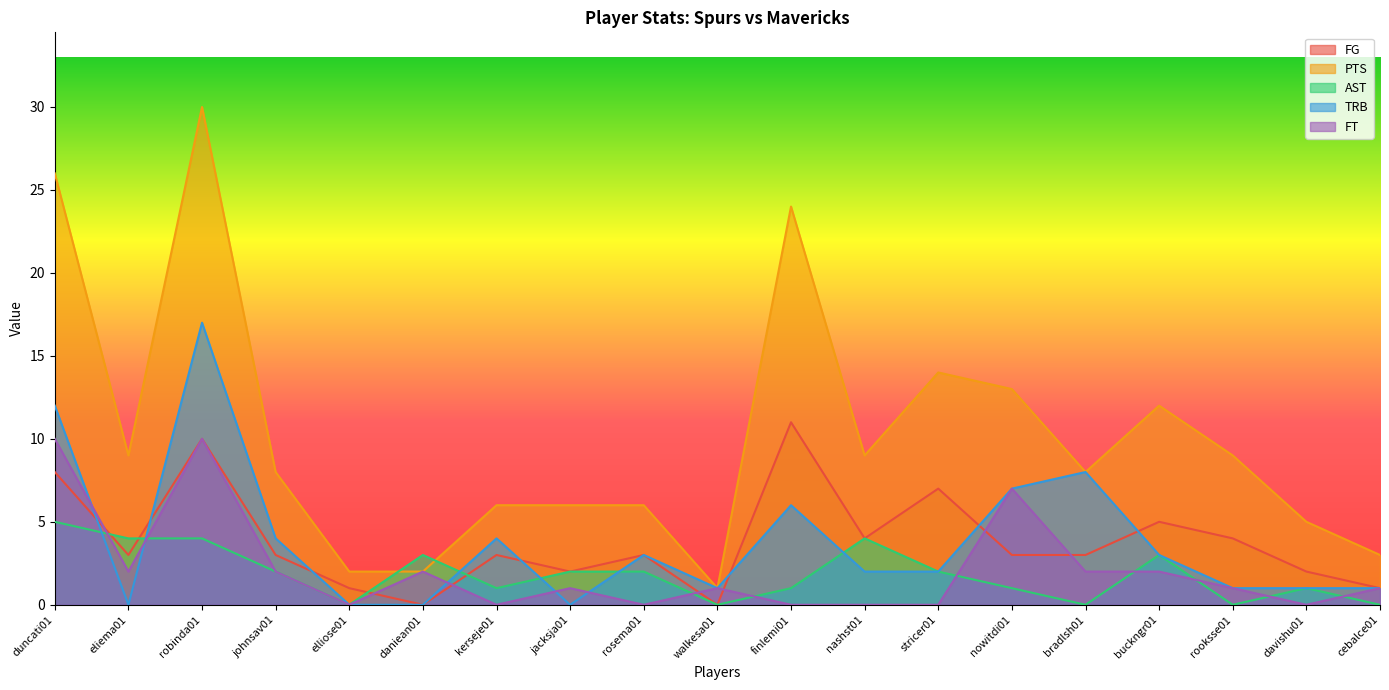

The FT series shows -4 at kerseje01. True or false?

False